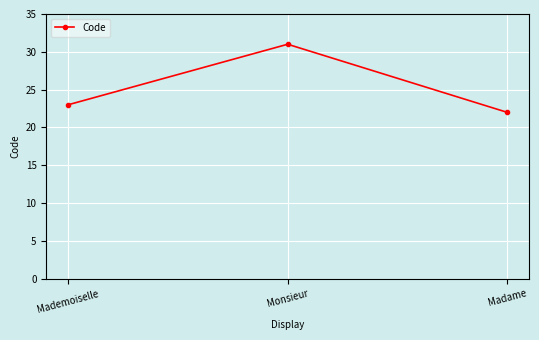

The chart shows a value of 23 at Mademoiselle. True or false?

True